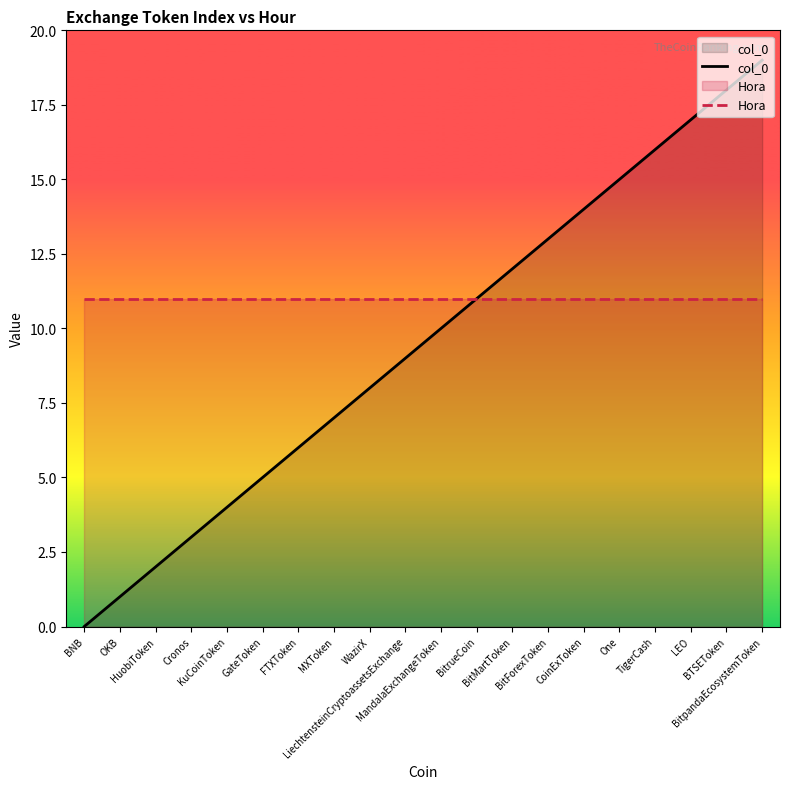

True or false: Hora and col_0 intersect in this chart.

False